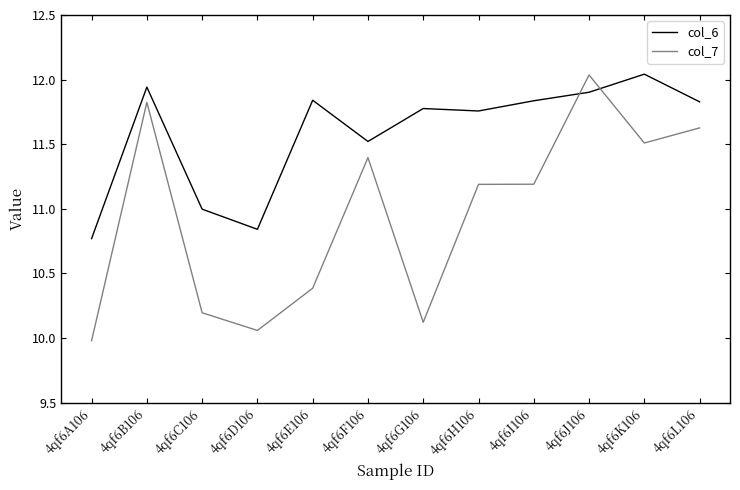

What is the difference between the maximum and minimum values in the col_6 series?

1.3